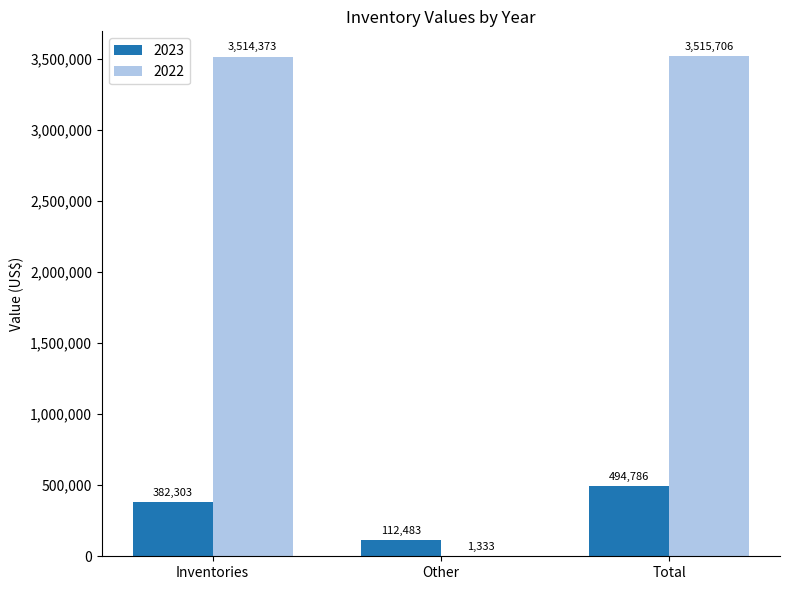

What is the greatest value displayed?

3515706